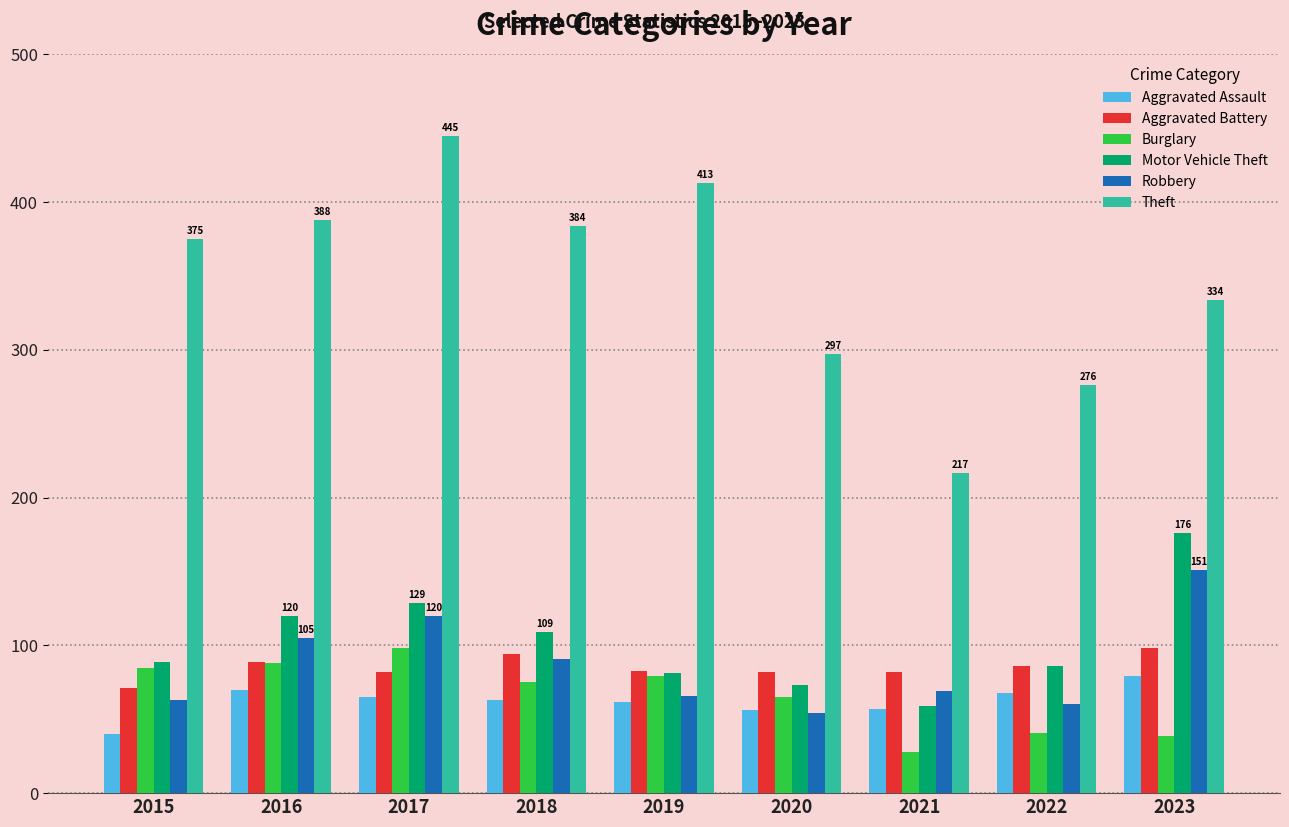

Is the value of Burglary at 2023 greater than the value of Aggravated Assault at 2020?

No